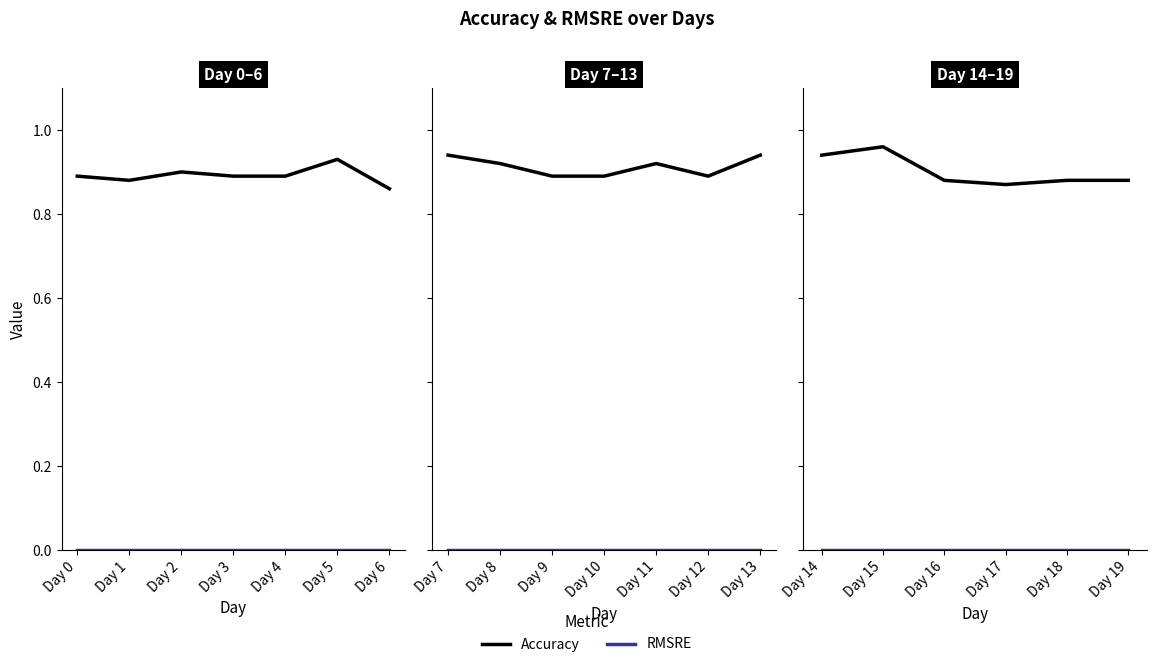

Rank the series by their maximum value, from highest to lowest.

Accuracy, RMSRE